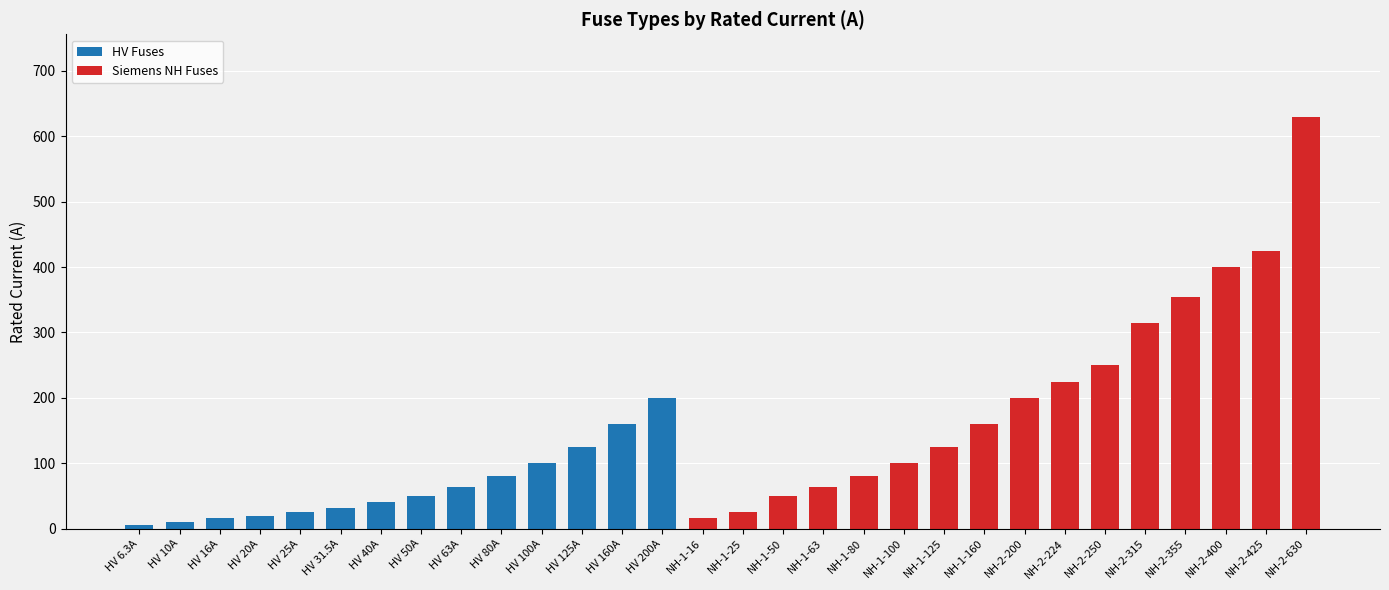

What is the total value across all series at NH-1-63?

63.0